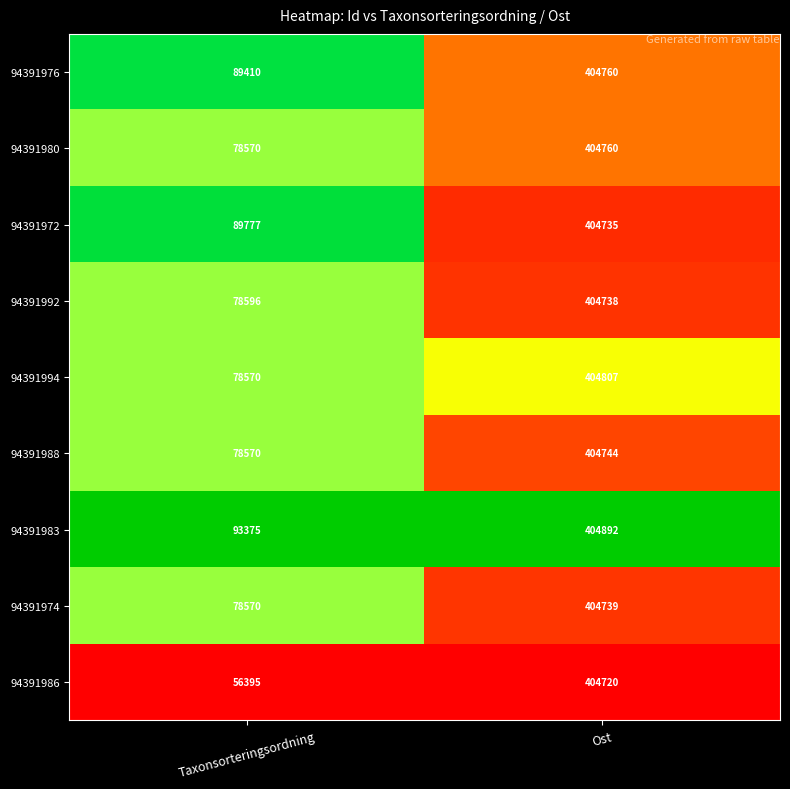

What is the approximate value of 94391980 at Taxonsorteringsordning, to the nearest 10?

78570